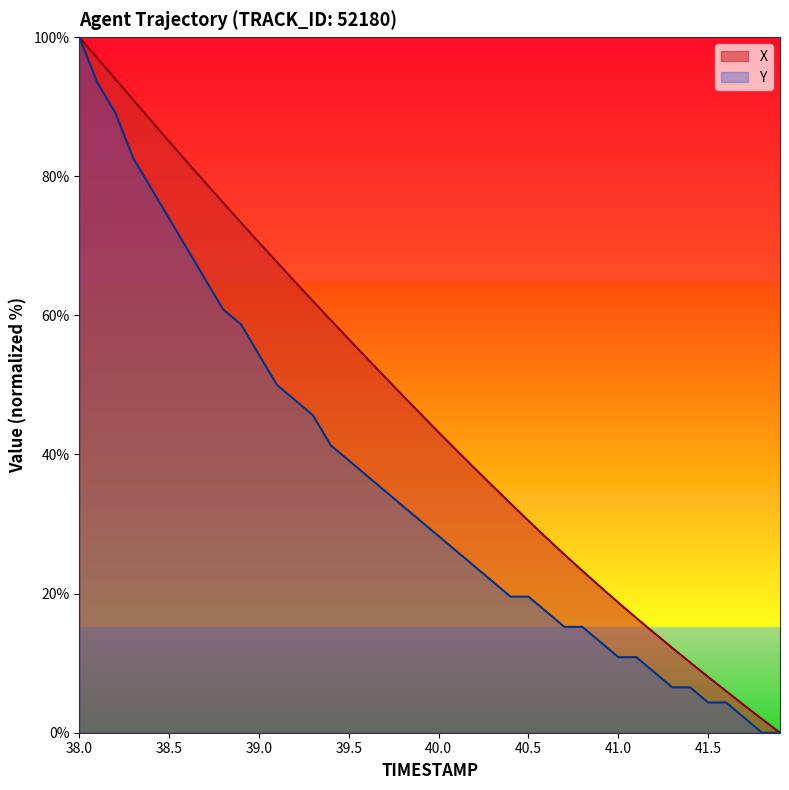

Is the value of Y at 40.7 greater than the value of X at 38.0?

No